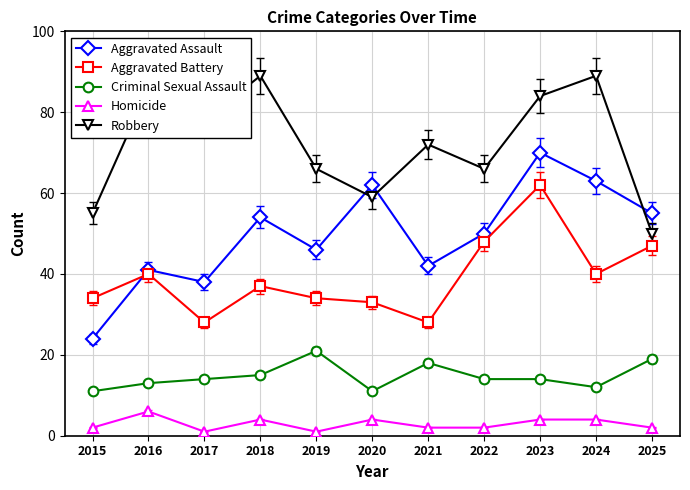

What is the value of the Criminal Sexual Assault point at the 3rd from the left?

14